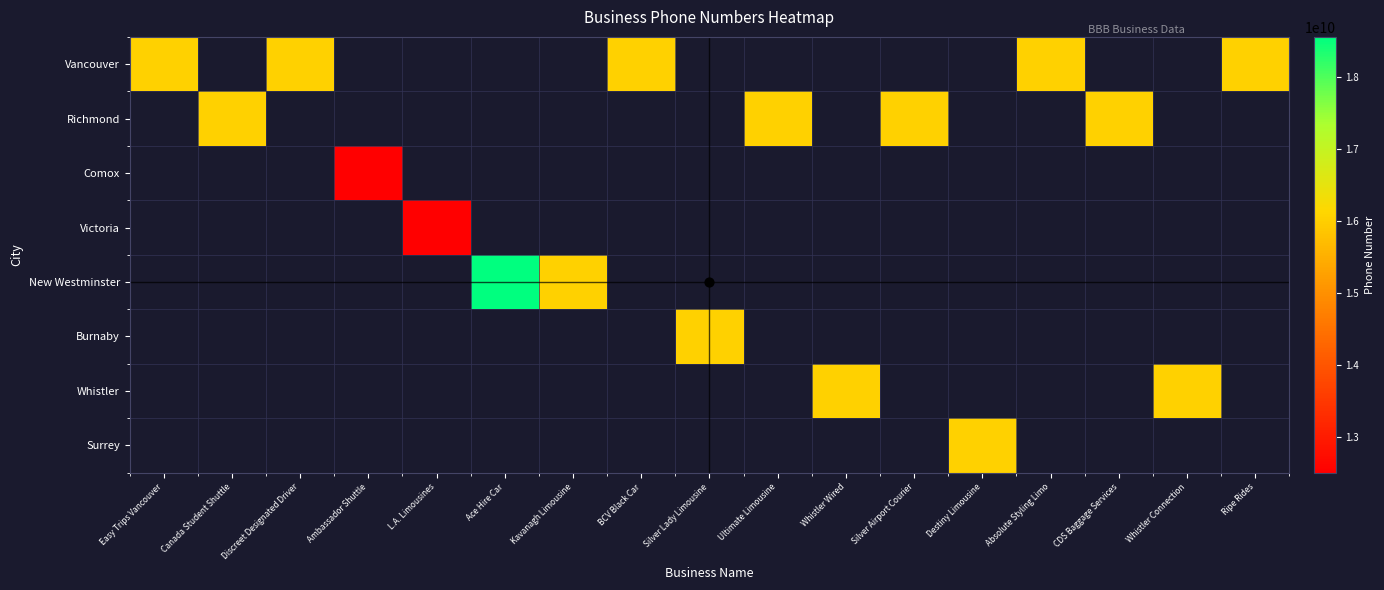

At which label does Richmond reach its peak?

Easy Trips Vancouver